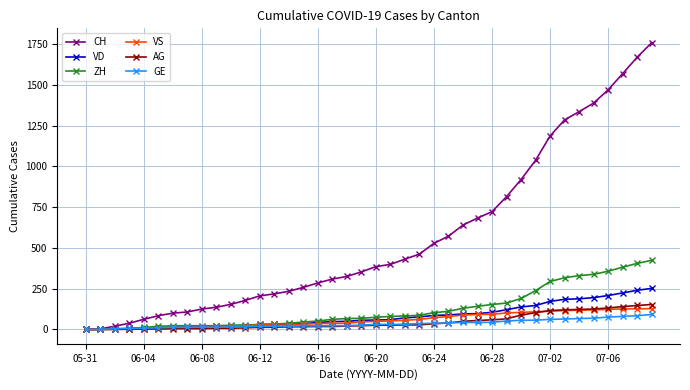

What is the maximum value for VS?

128